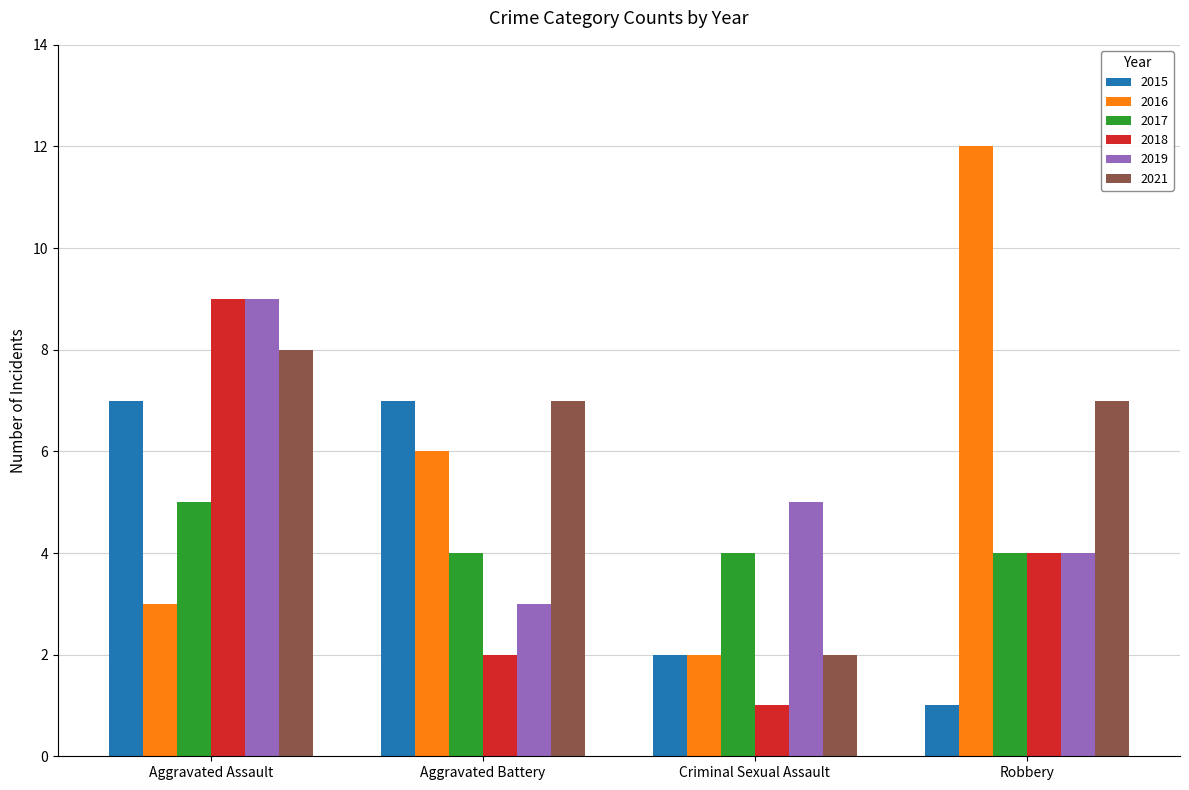

What is the total value across all series at Robbery?

32